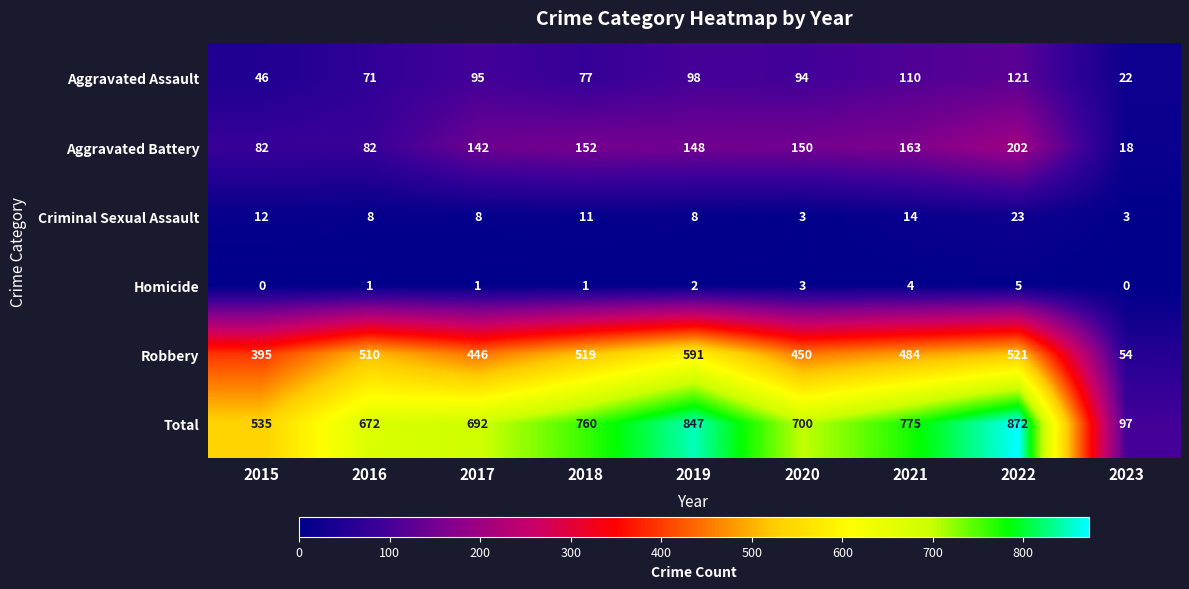

Which series has the largest range (max minus min)?

Total